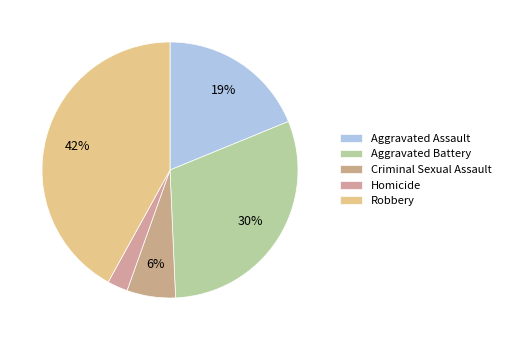

Does any single category account for the majority?

No